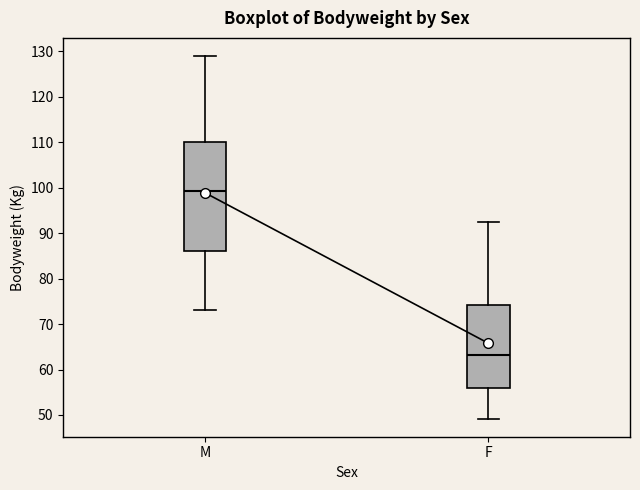

Which box is the tallest, from its lower edge to its upper edge?

M